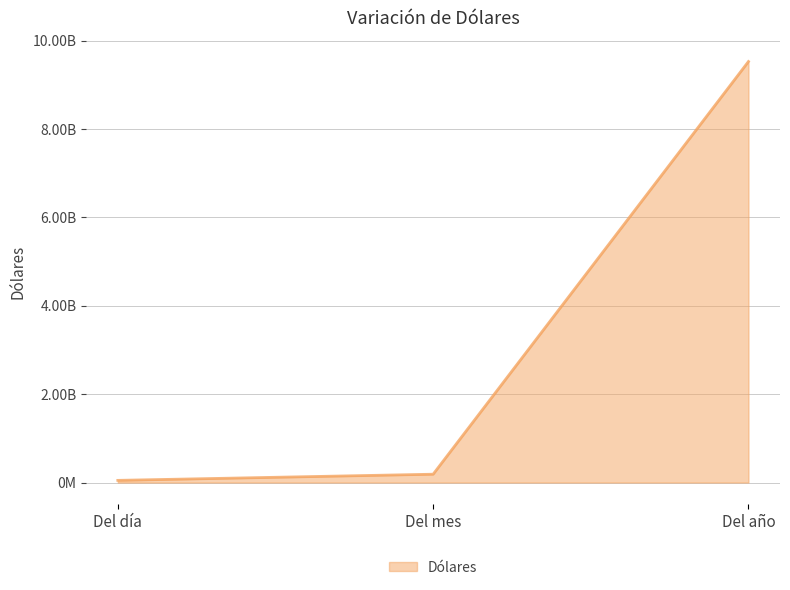

What is the difference between the maximum and minimum values?

9475803770.3